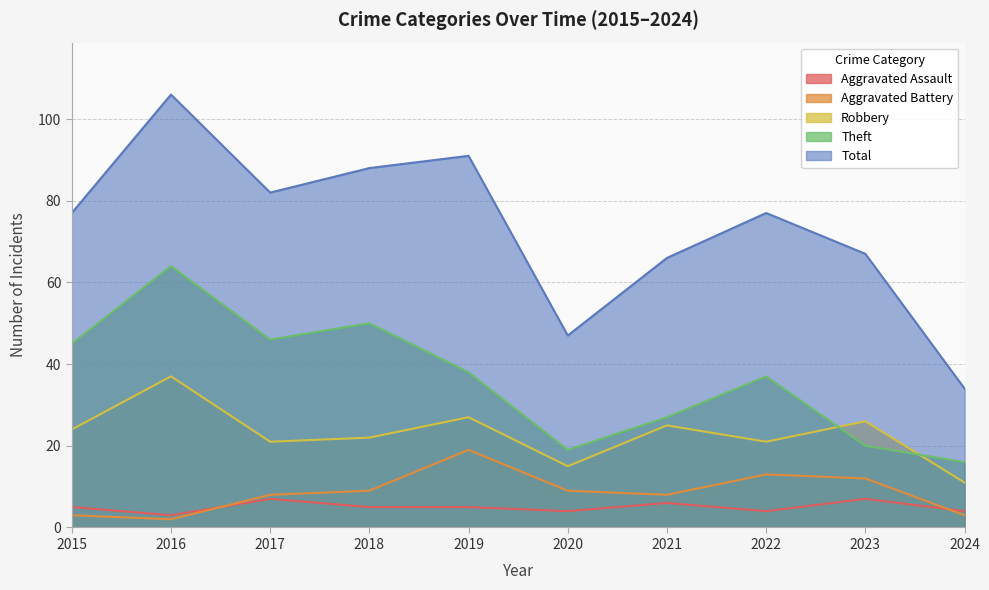

Which has a higher value, 2016 or 2023?

2023